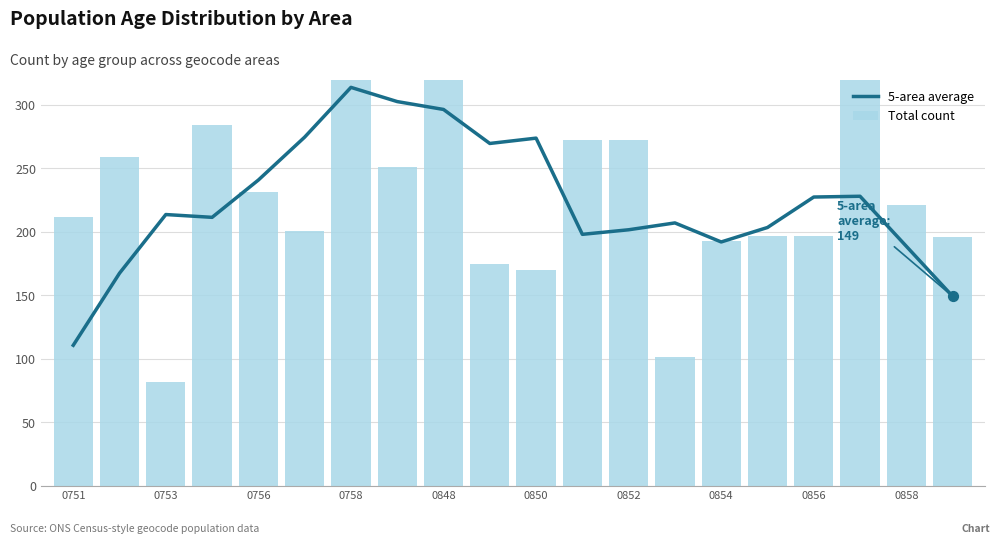

What are all the series names shown in the legend?

5-area average, Total count